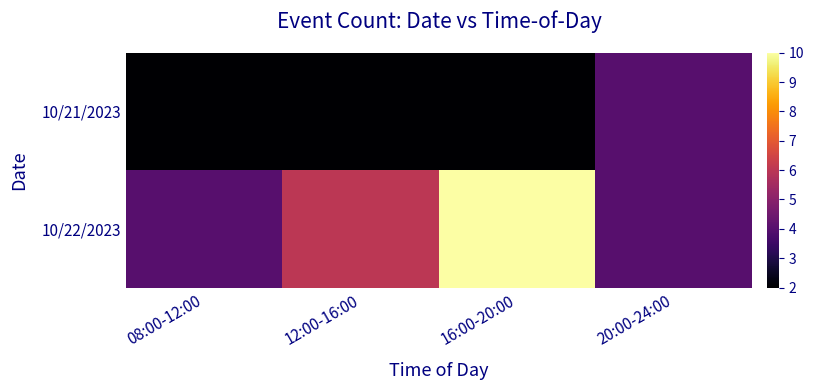

Reading left to right, list all the values displayed in this chart.

10/21/2023: 08:00-12:00=2	12:00-16:00=2	16:00-20:00=2	20:00-24:00=4
10/22/2023: 08:00-12:00=4	12:00-16:00=6	16:00-20:00=10	20:00-24:00=4